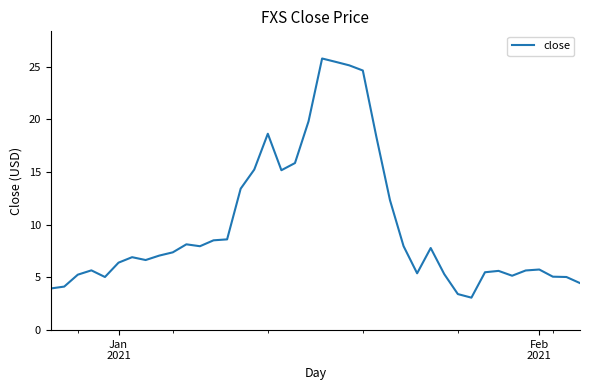

What is the smallest value displayed?

3.1